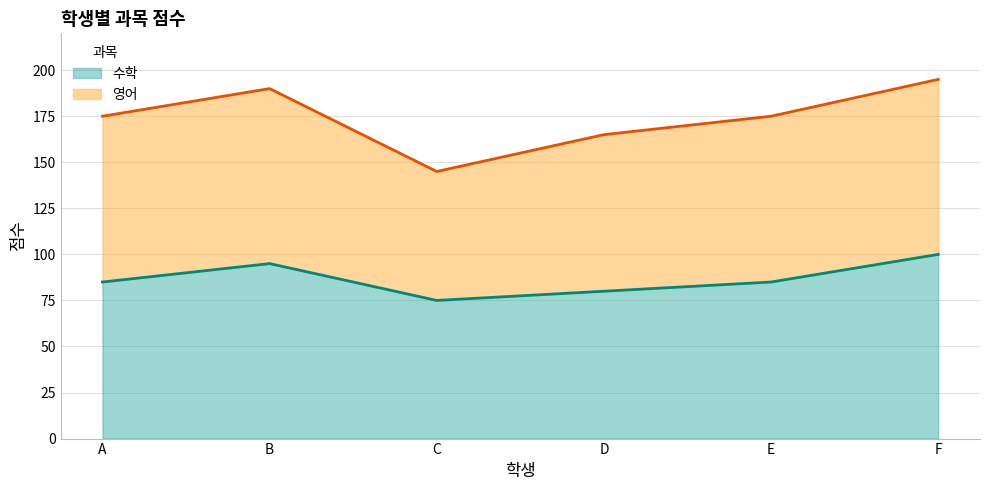

Reading left to right, extract all data points from this chart.

85	95	75	80	85	100